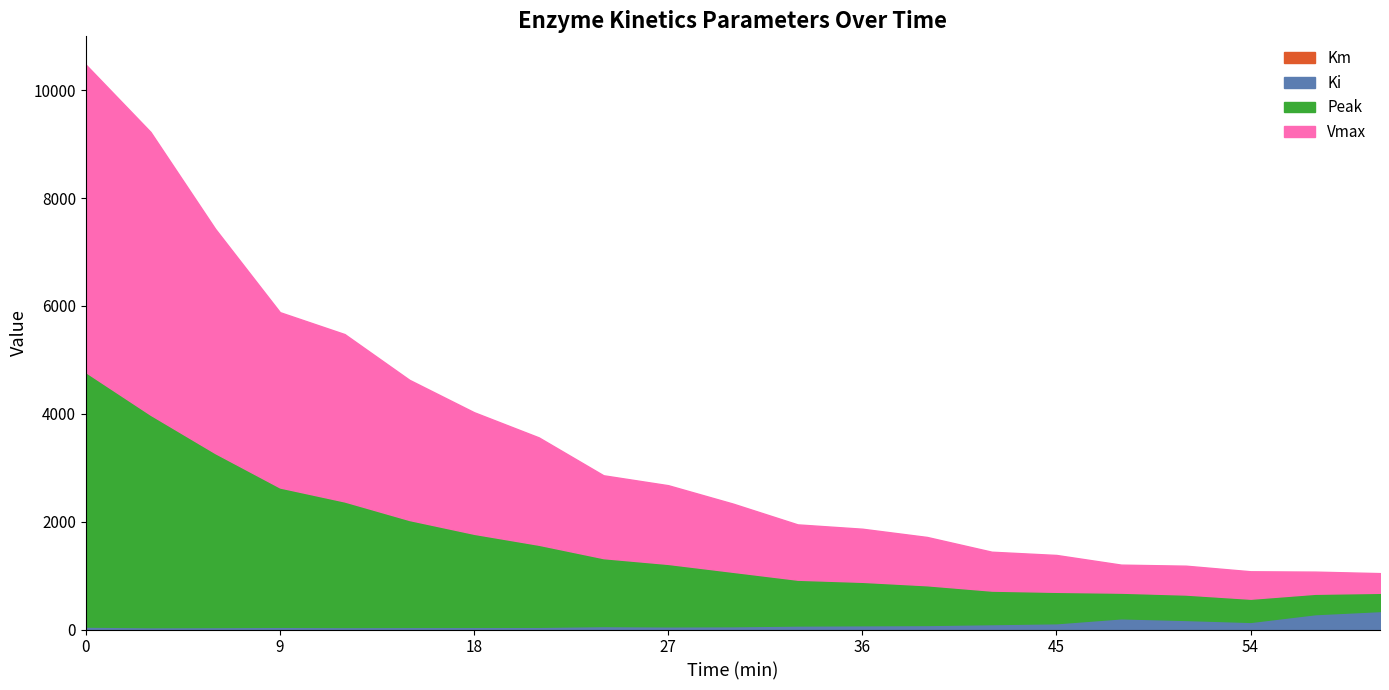

Does the chart have visible grid lines?

No